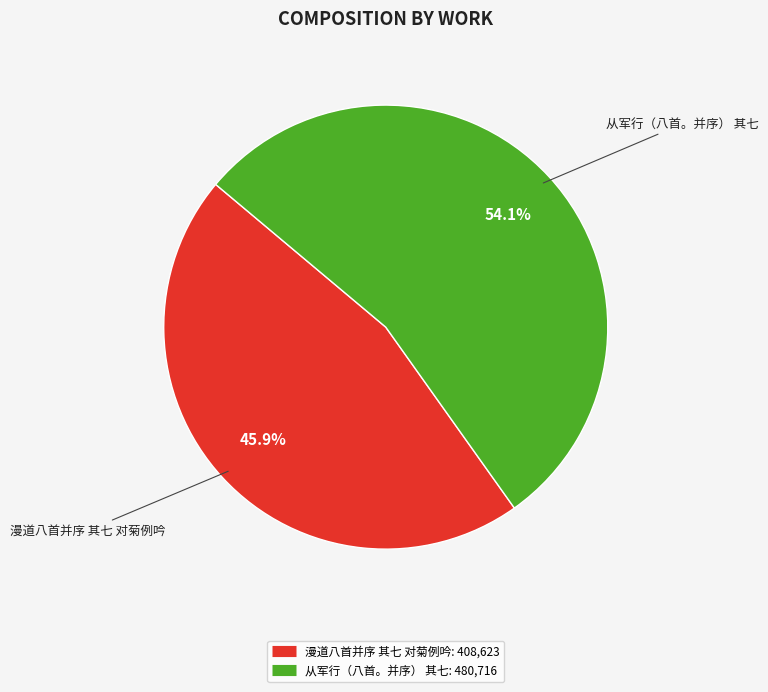

Count the number of slices in the pie.

2